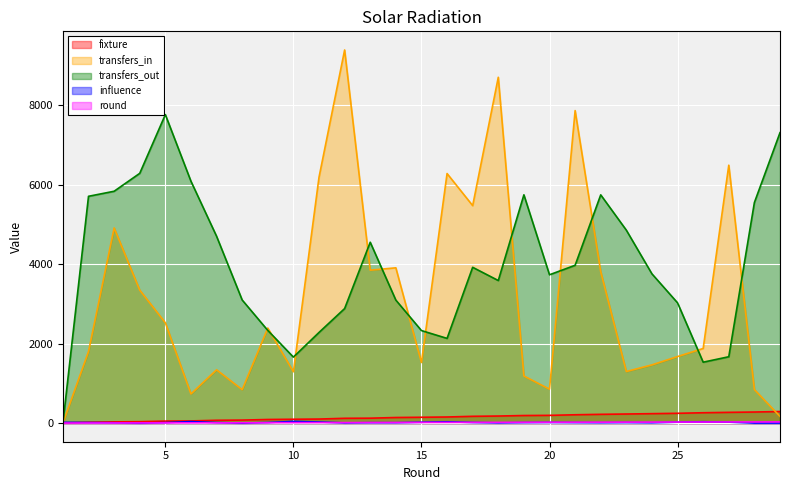

Which category has the lowest value across all series?

1